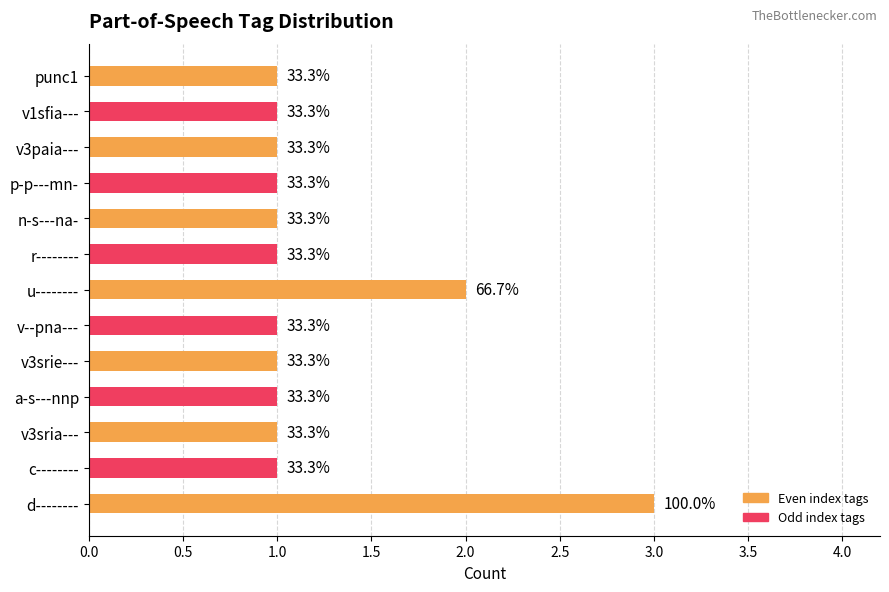

How many bars are there in total?

13